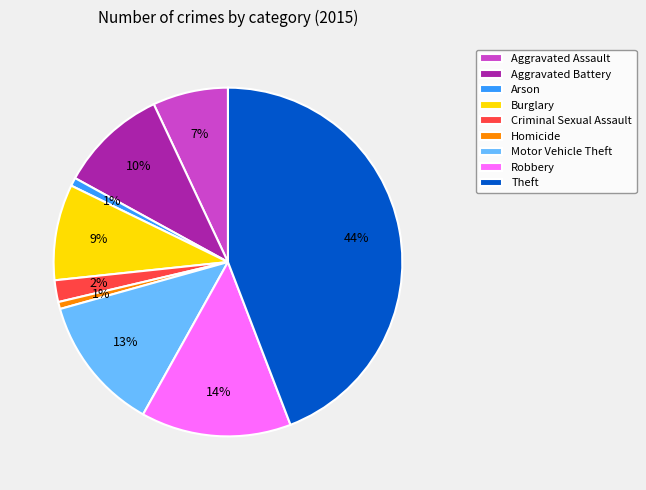

What is the ratio of the value at Burglary to the value at Motor Vehicle Theft?

0.7